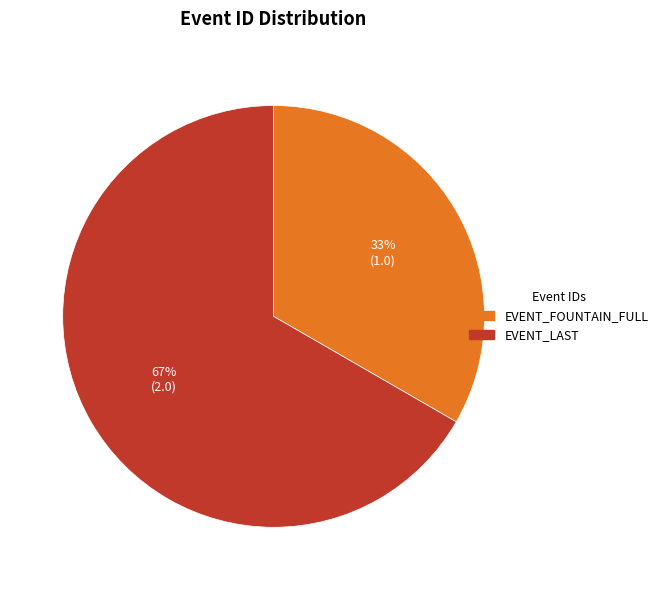

Is there any slice that represents more than half of the pie?

Yes